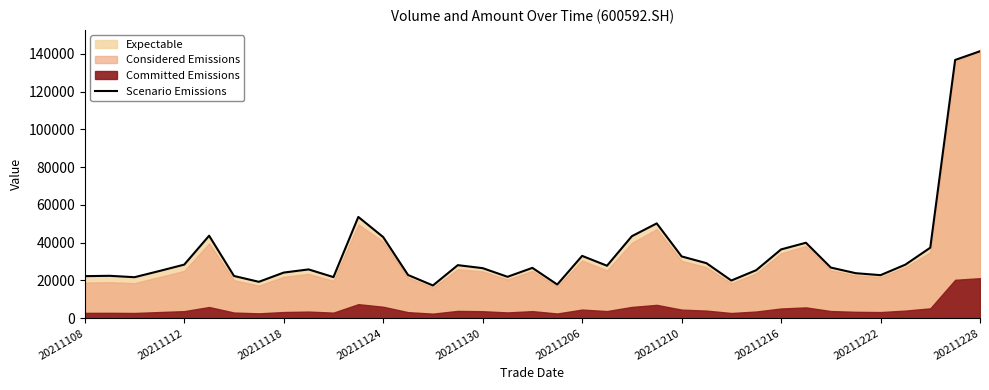

How many interior local valleys (lower than both neighbors) does the data have?

9